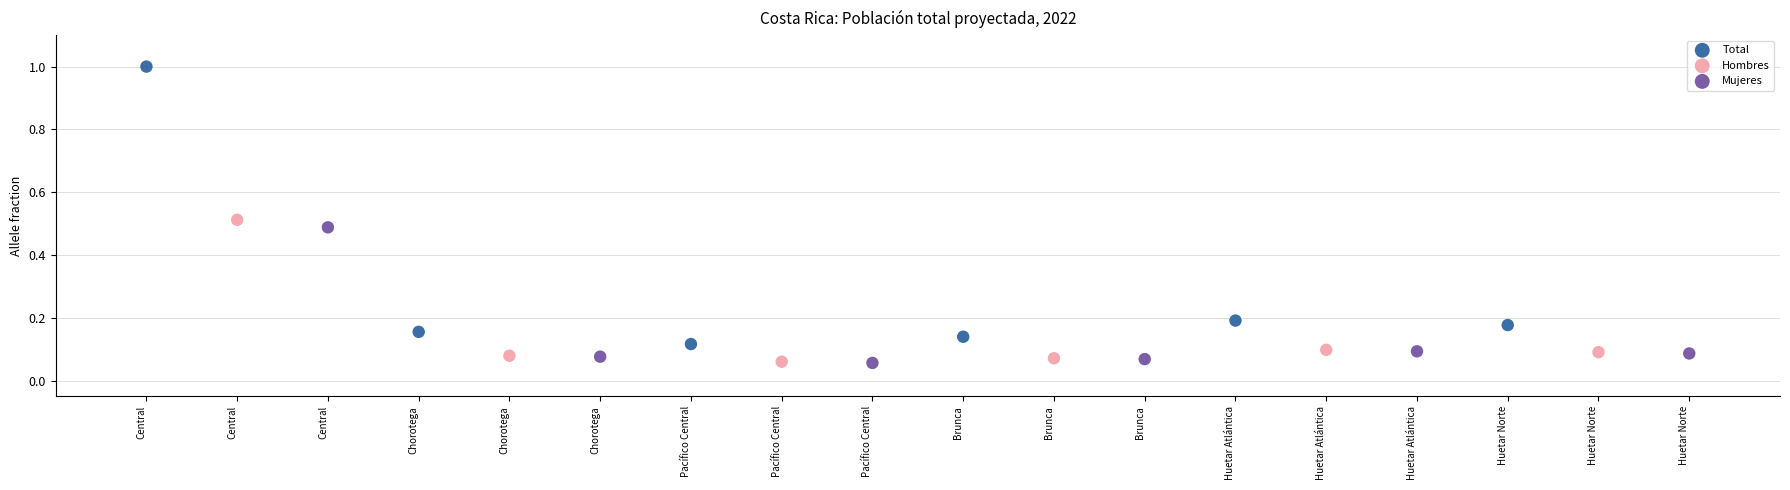

Which series reaches the maximum Y coordinate?

Total